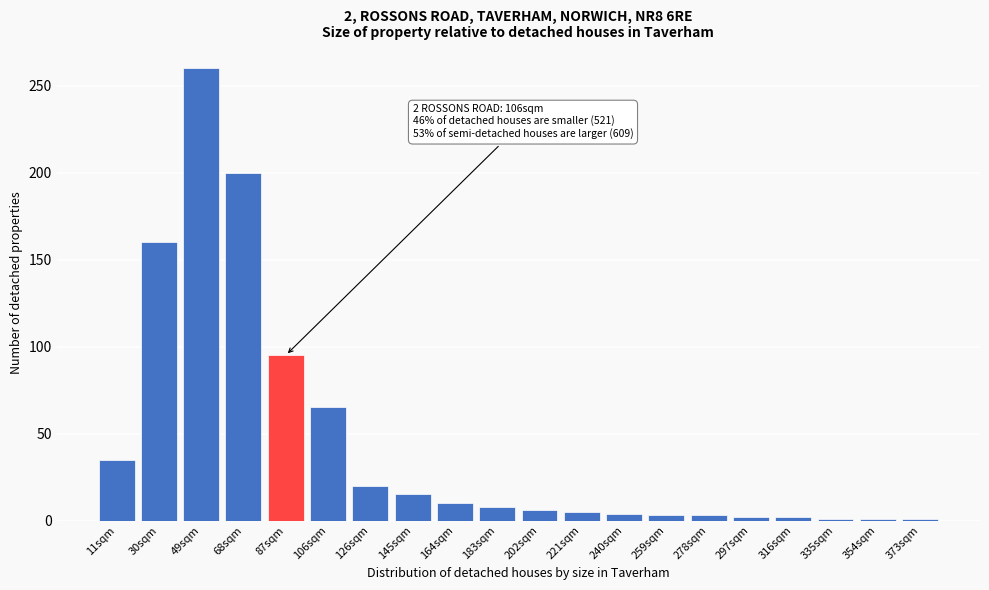

Read the value at 30sqm.

160